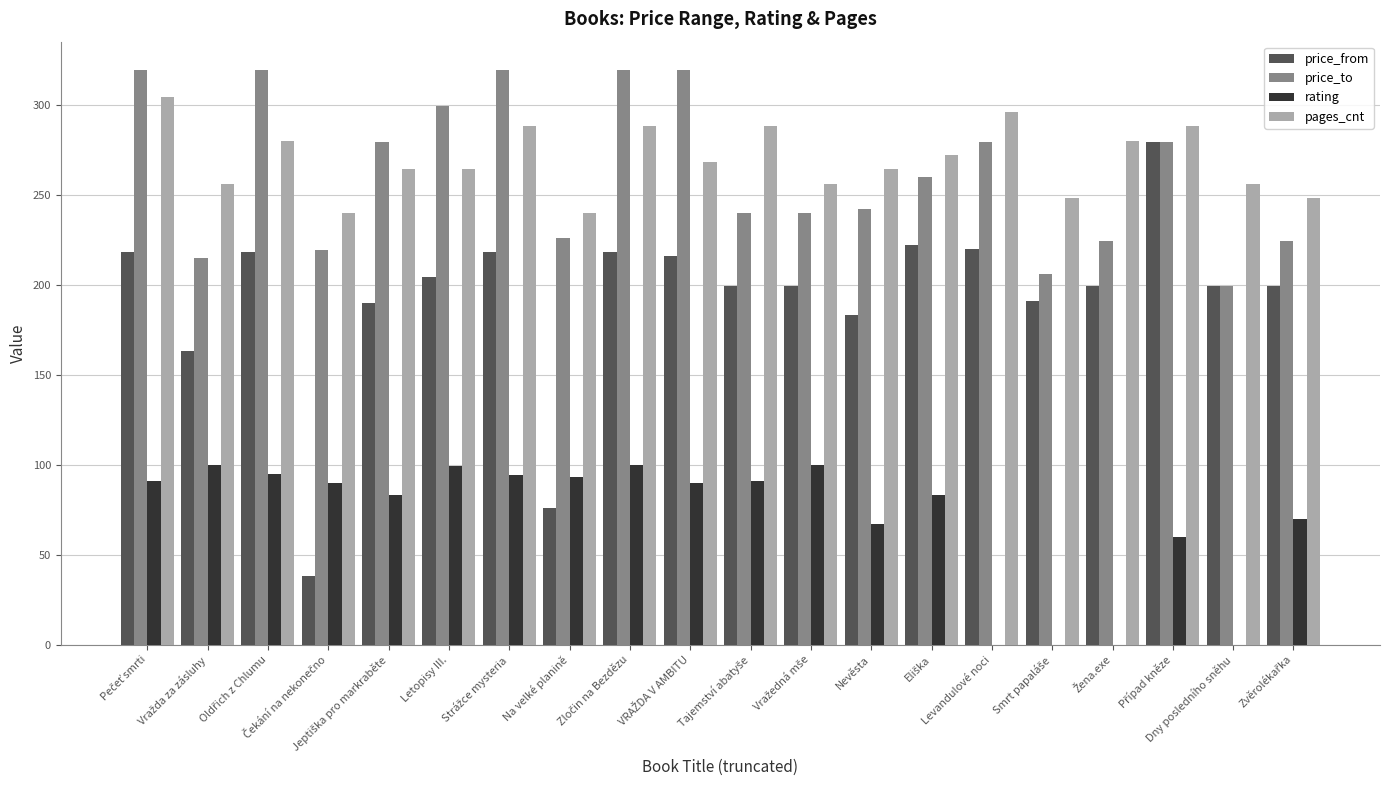

What is the greatest value displayed?

319